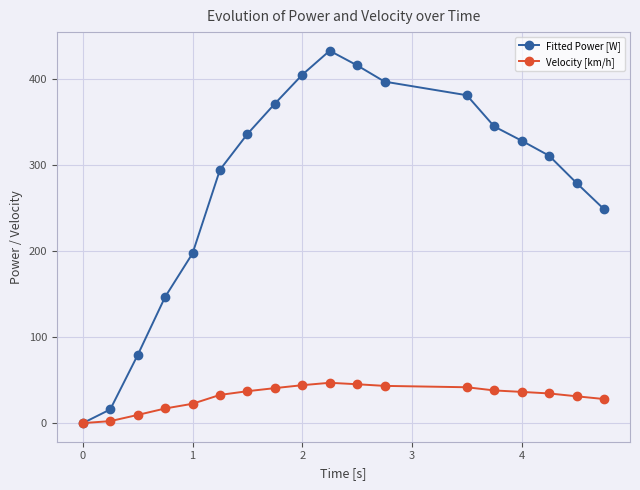

Is this an area chart (filled region under the line)?

No